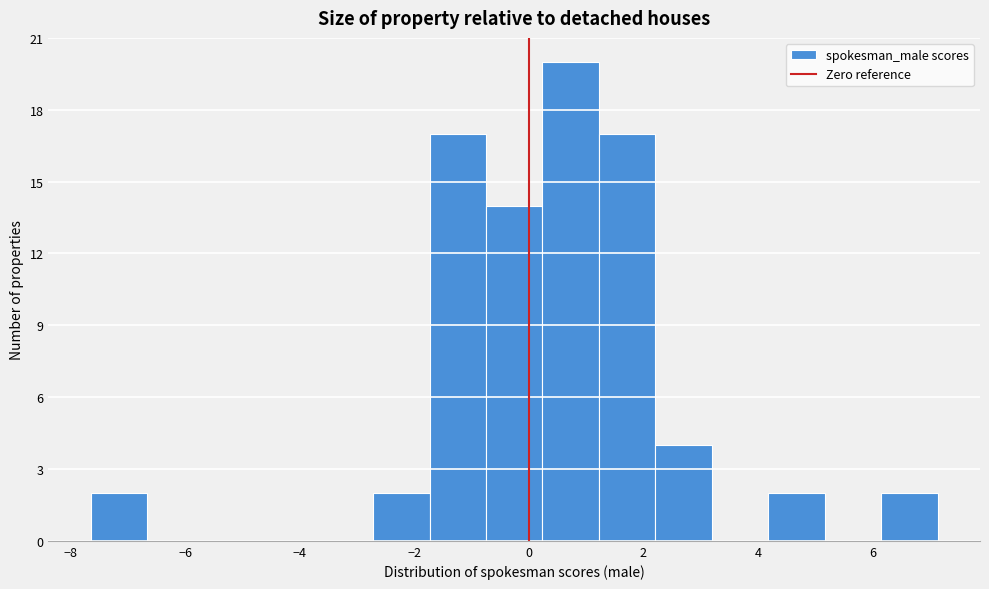

Which range on the x-axis has the tallest bar?

0.2 to 1.2